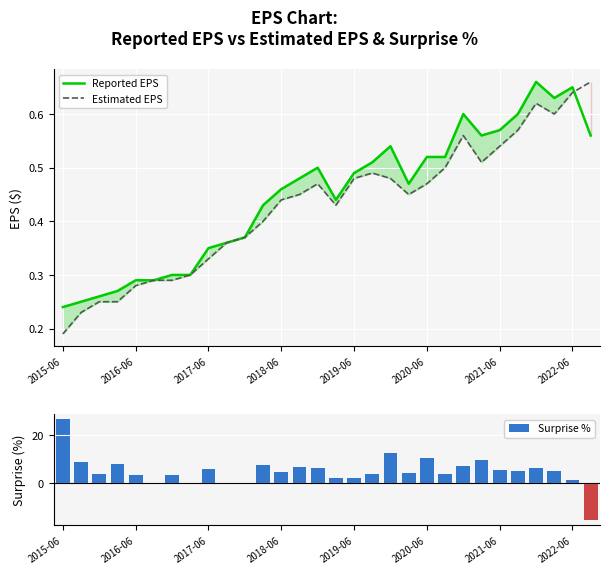

What is the greatest value displayed?

26.3